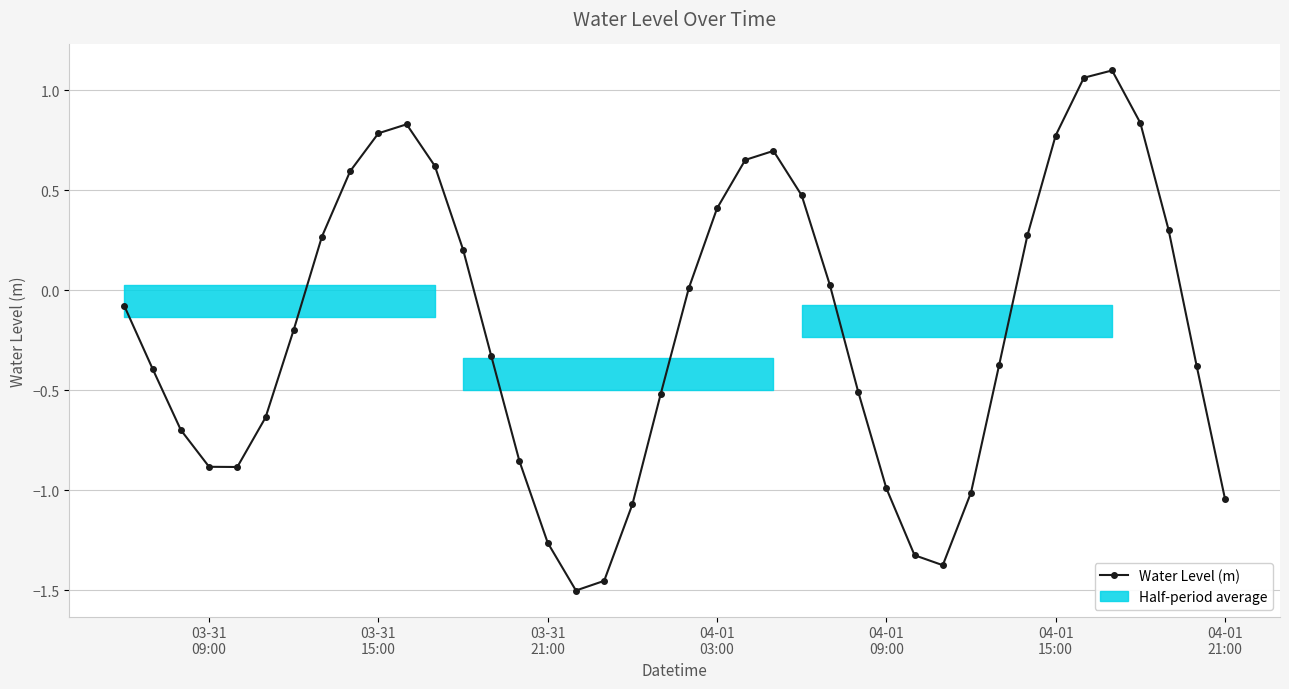

How many distinct data groups are displayed?

1